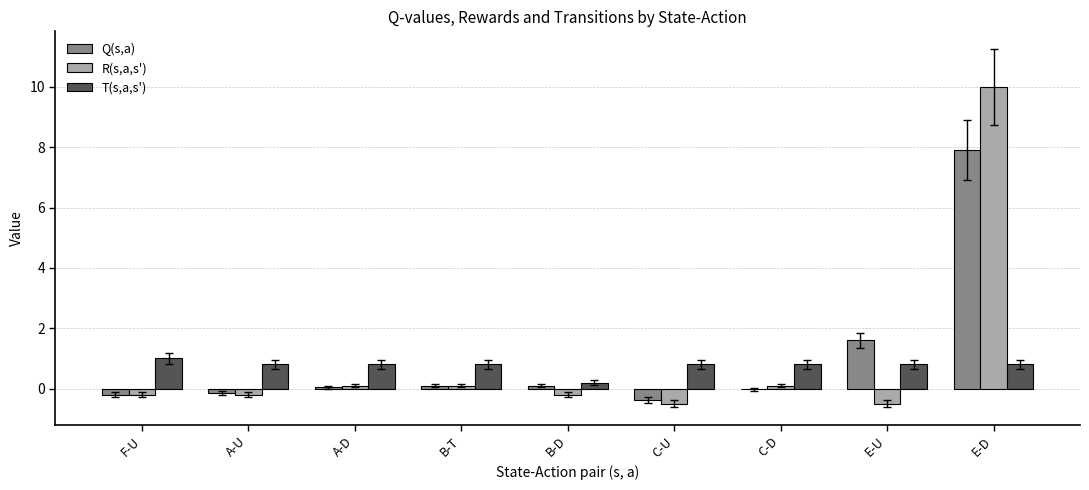

True or false: R(s,a,s') has a value of 0.1 at A-D.

True